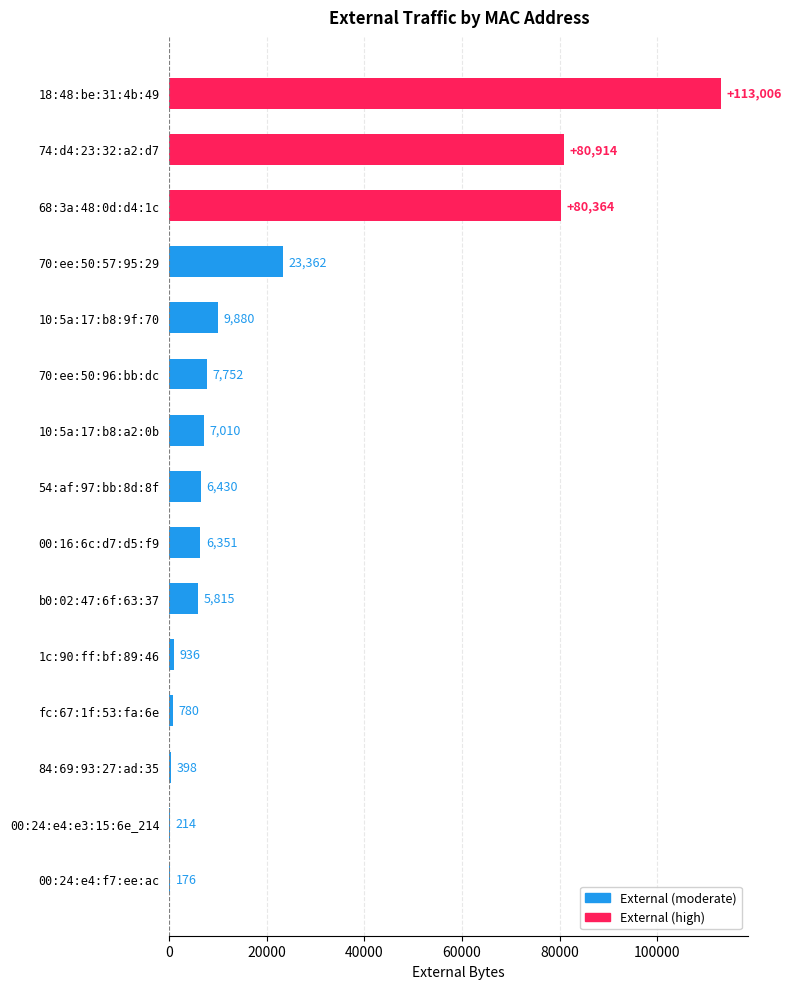

The chart shows a value of 80364 at 68:3a:48:0d:d4:1c. True or false?

True